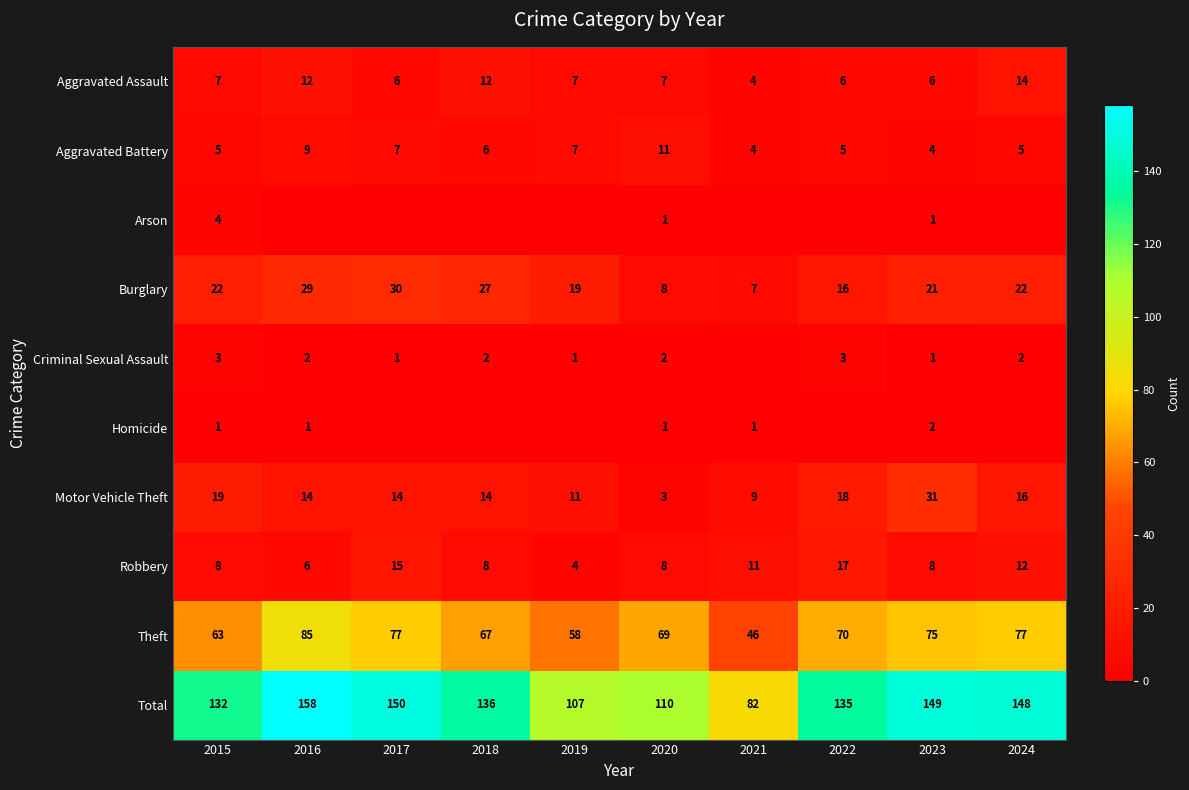

What is the lowest value of the Theft series?

46